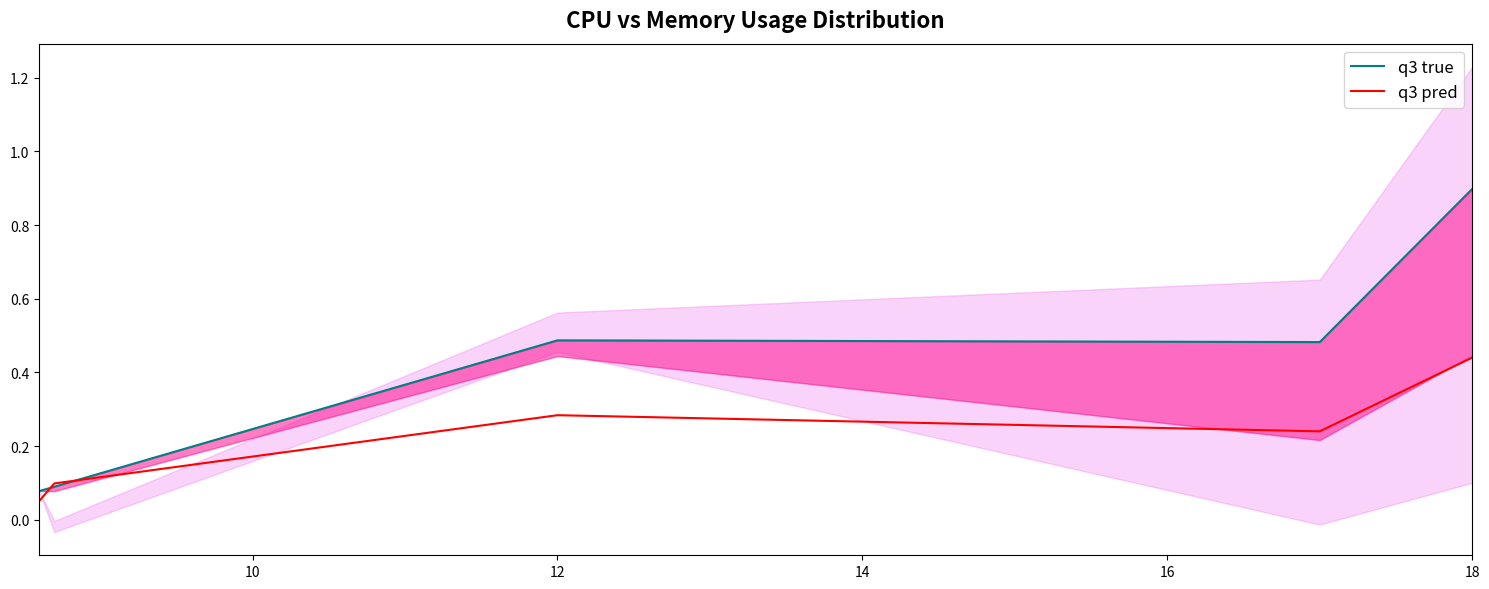

At which label does q3 pred reach its peak?

18